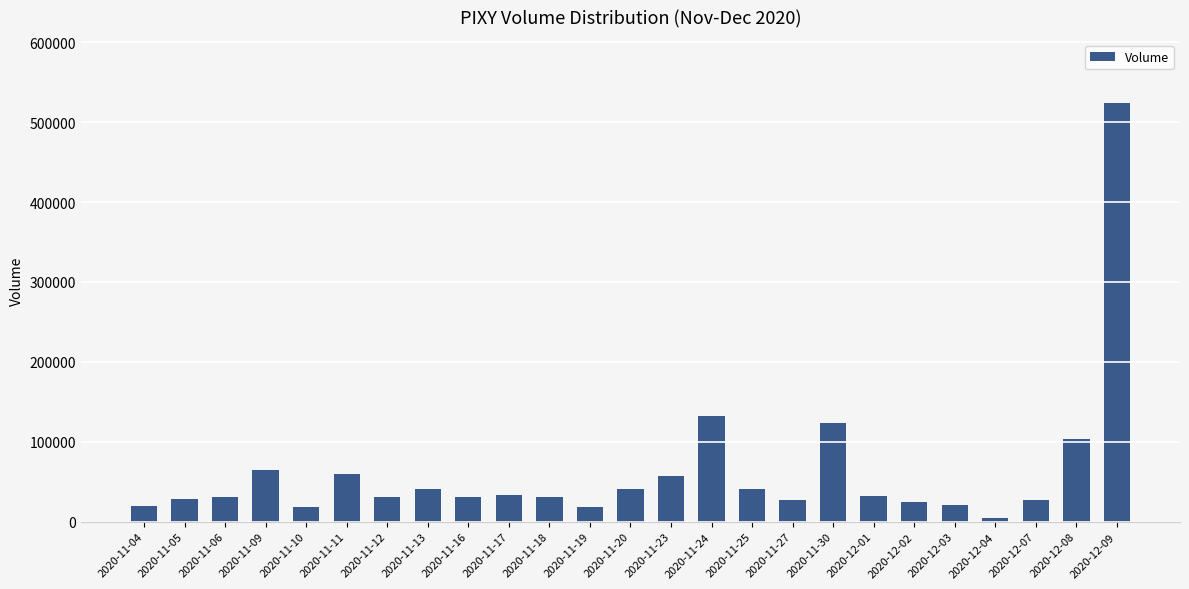

How many bars are there in total?

25